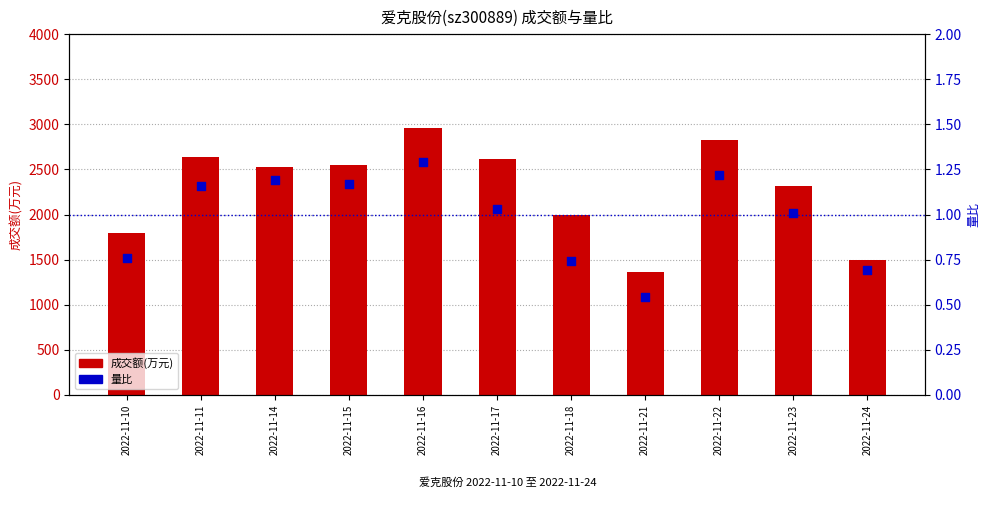

What is the total value across all series at 2022-11-14?

2530.2